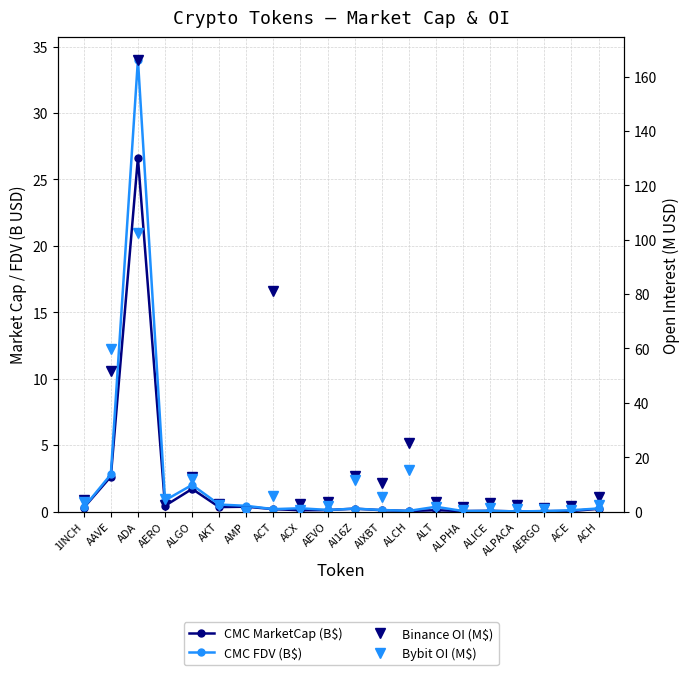

Does the chart have visible grid lines?

Yes